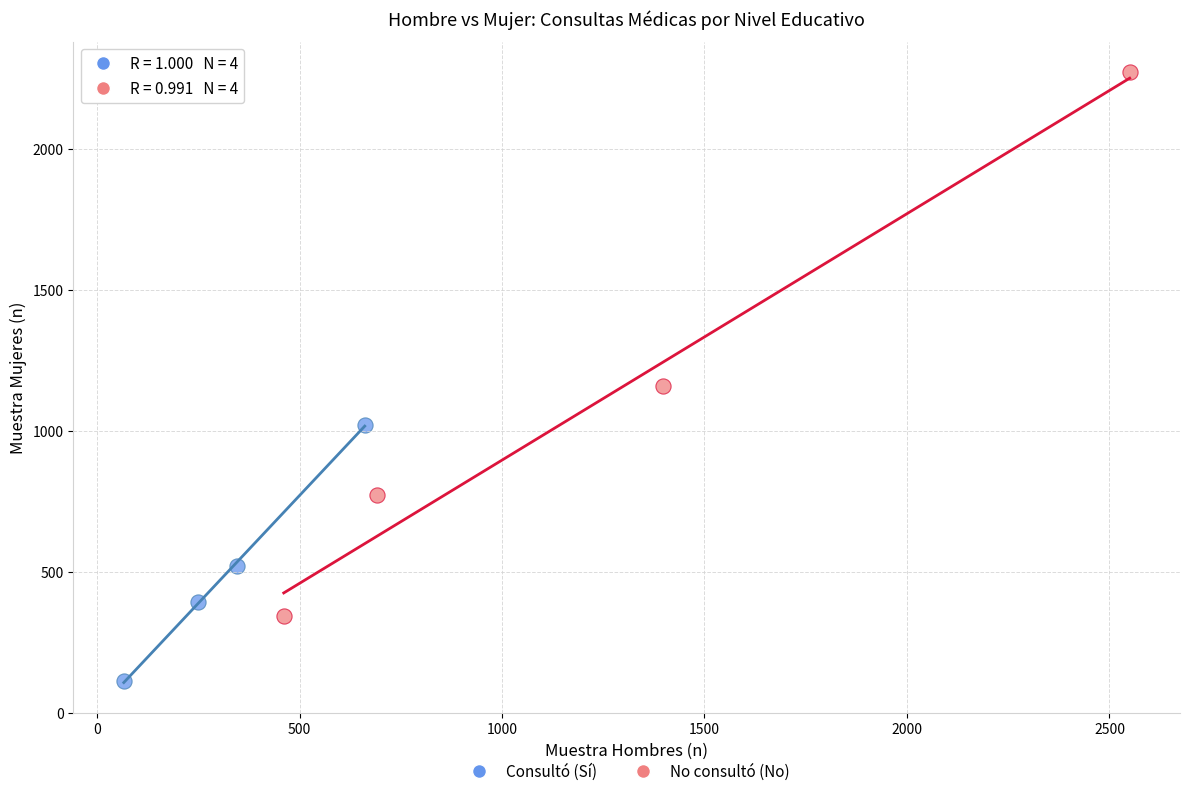

Which series contains the highest Y value?

No consultó (No)